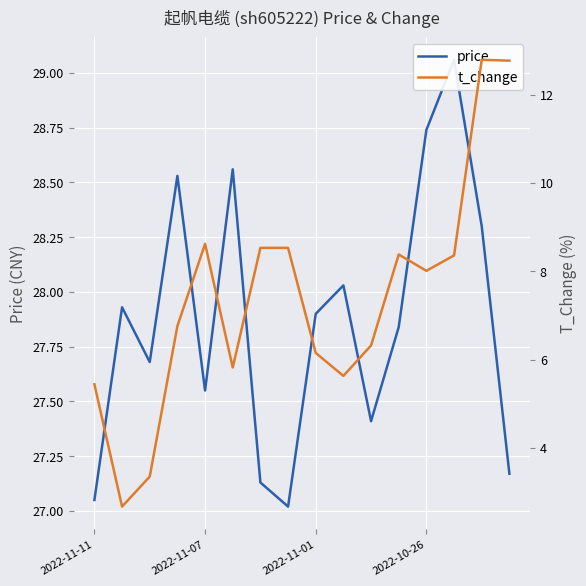

How many distinct data groups are displayed?

2